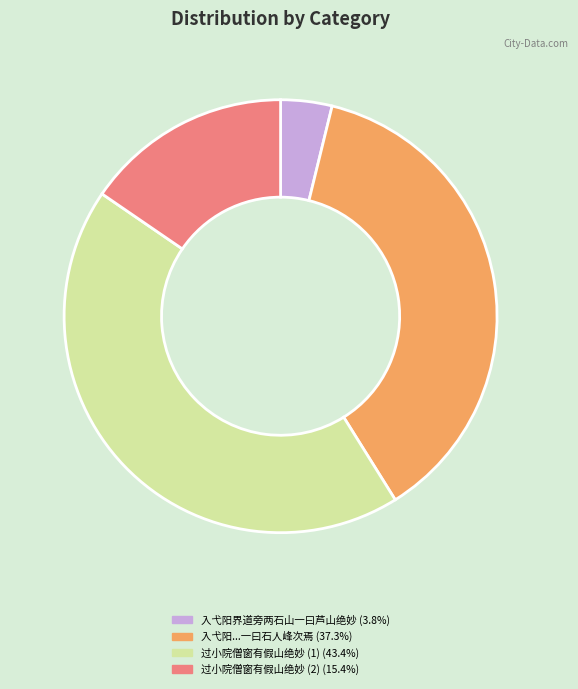

Is there any slice that represents more than half of the pie?

No